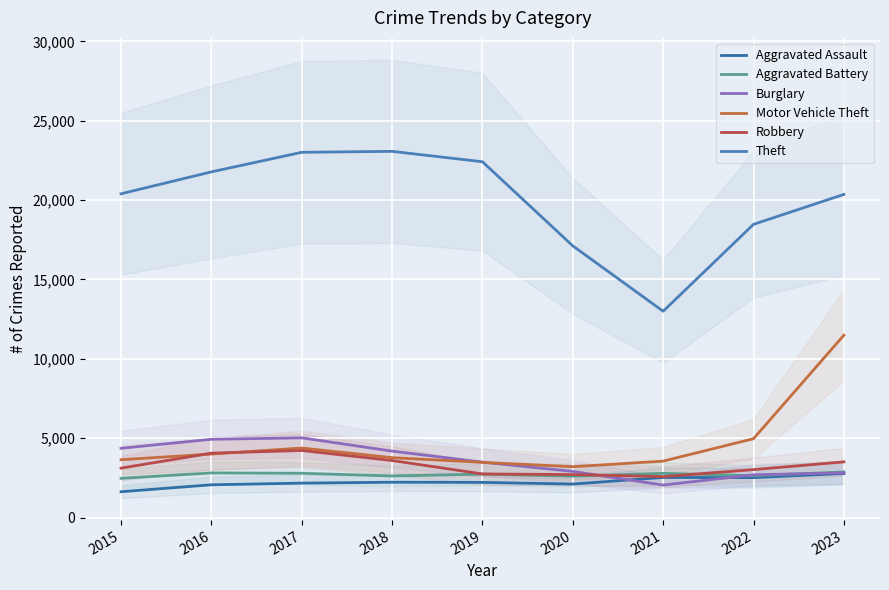

What are all the series names shown in the legend?

Aggravated Assault, Aggravated Battery, Burglary, Motor Vehicle Theft, Robbery, Theft